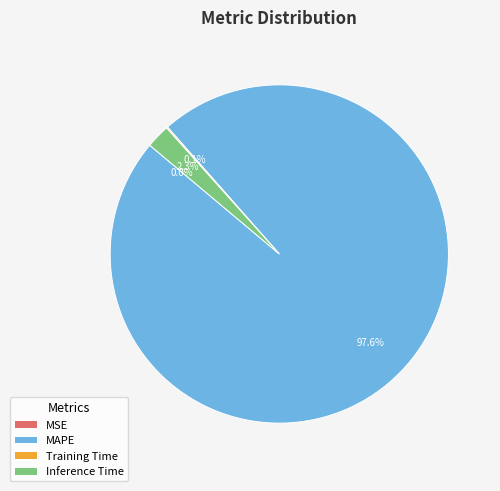

Which category has the biggest portion of the pie?

MAPE